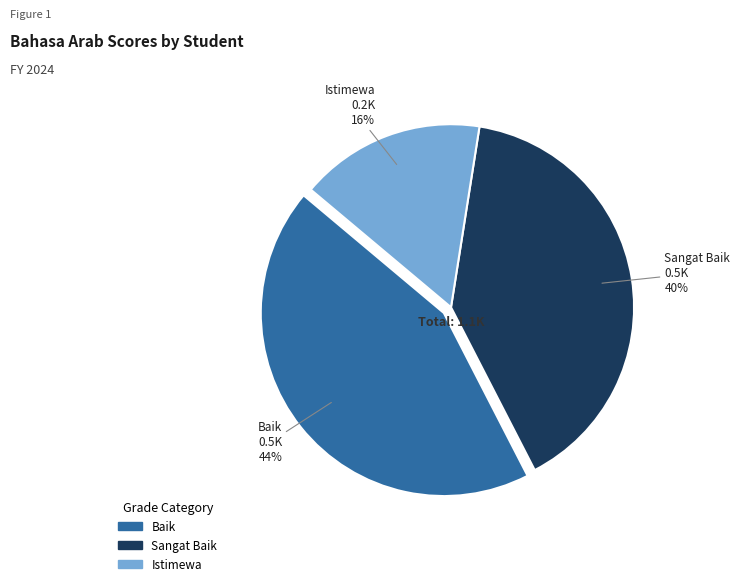

Do Istimewa and Baik together represent more than half of the pie?

Yes